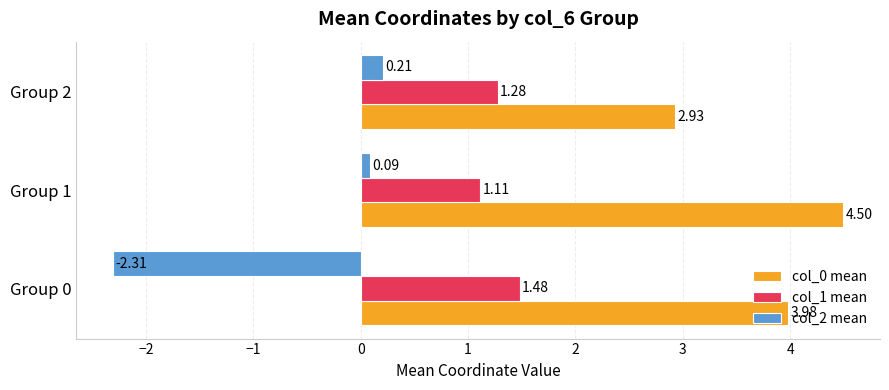

Rank the categories by col_0 mean value from lowest to highest.

Group 2, Group 0, Group 1